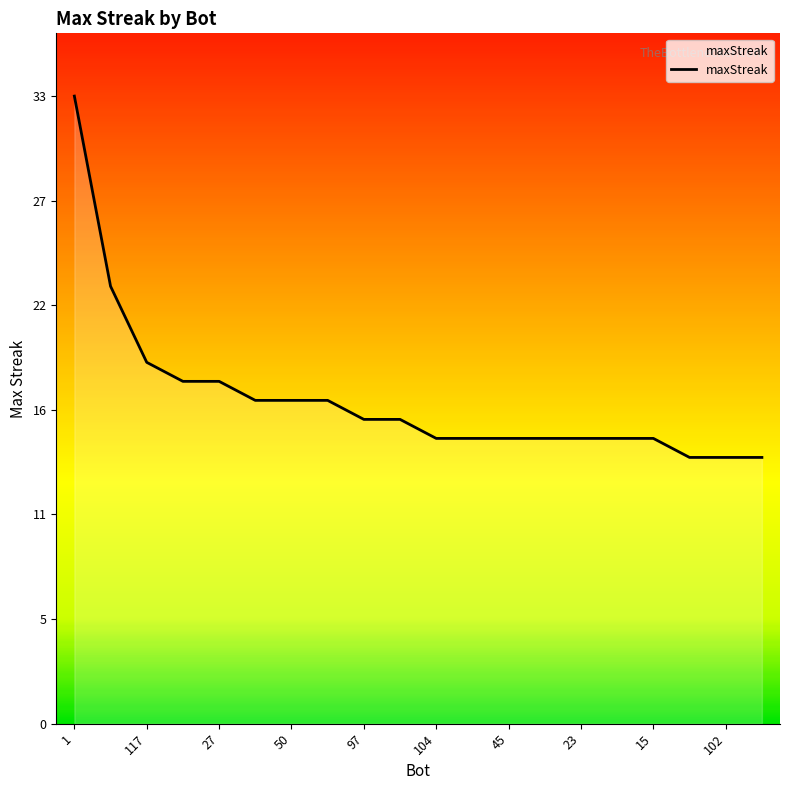

What is the minimum value shown in the chart?

14